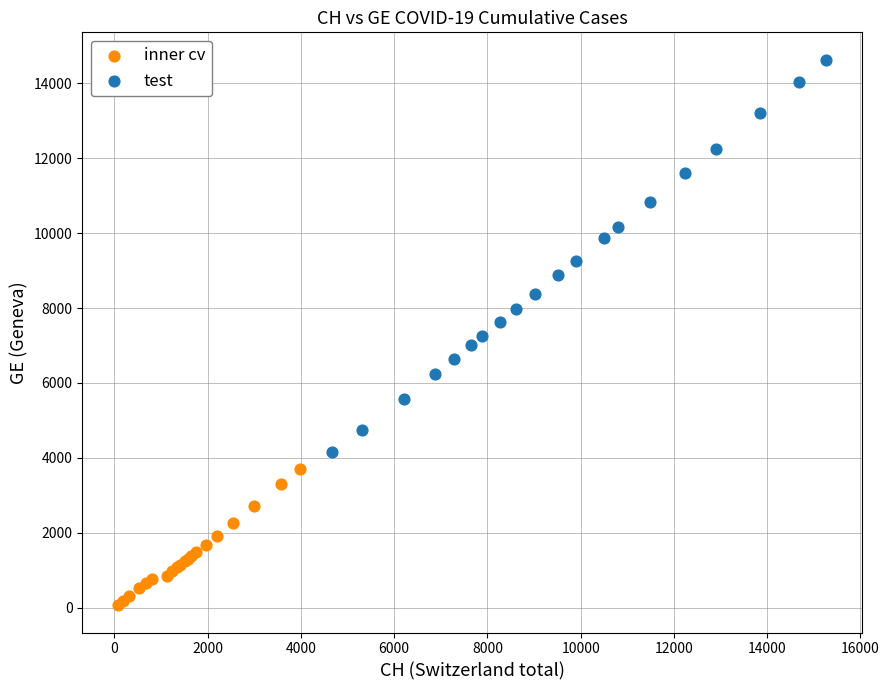

Which series reaches the minimum Y coordinate?

inner cv